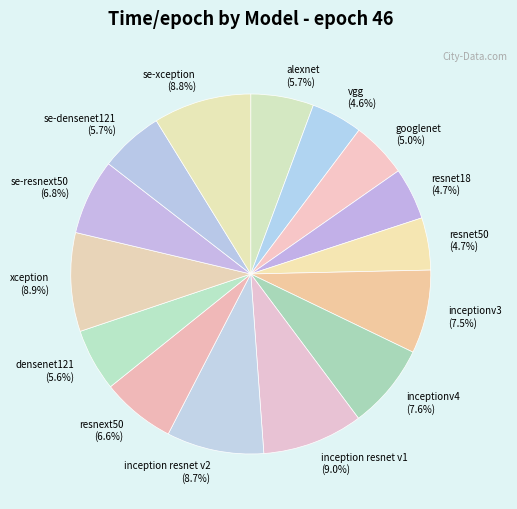

Is it true that resnet50 is 5% of the pie?

True